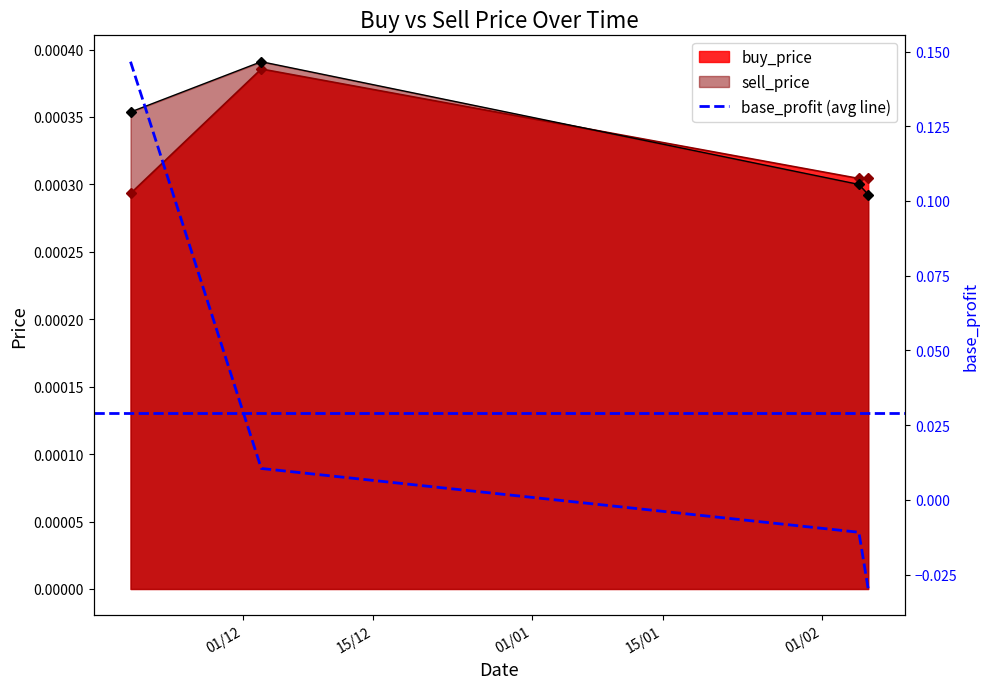

How many interior local peaks does the sell_price series have?

1